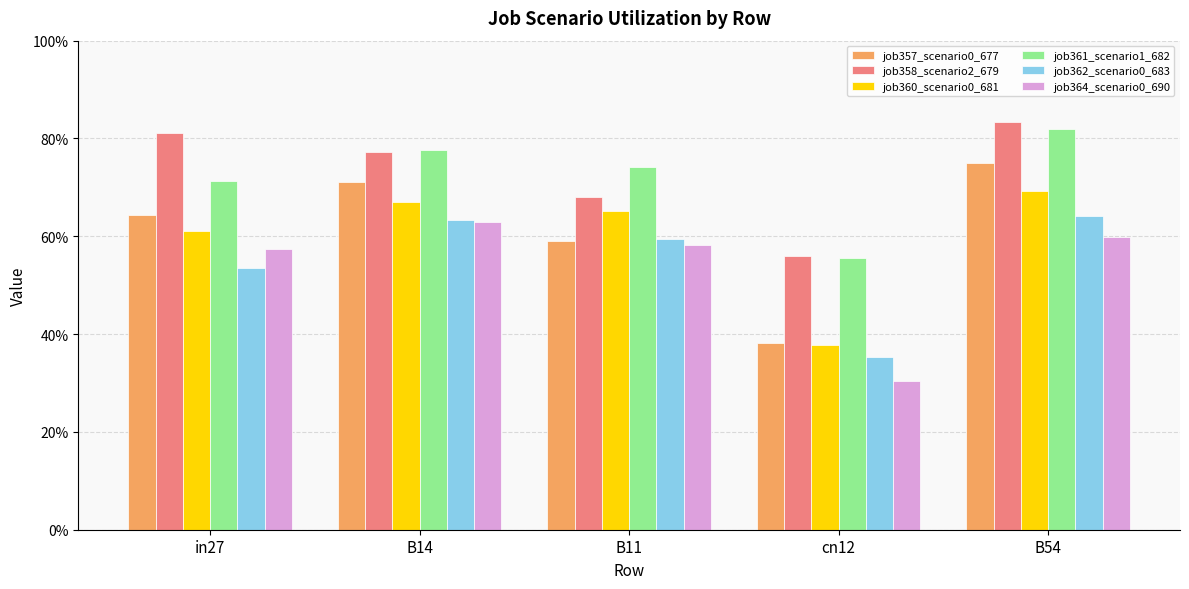

What is the total value across all series at B14?

4.2